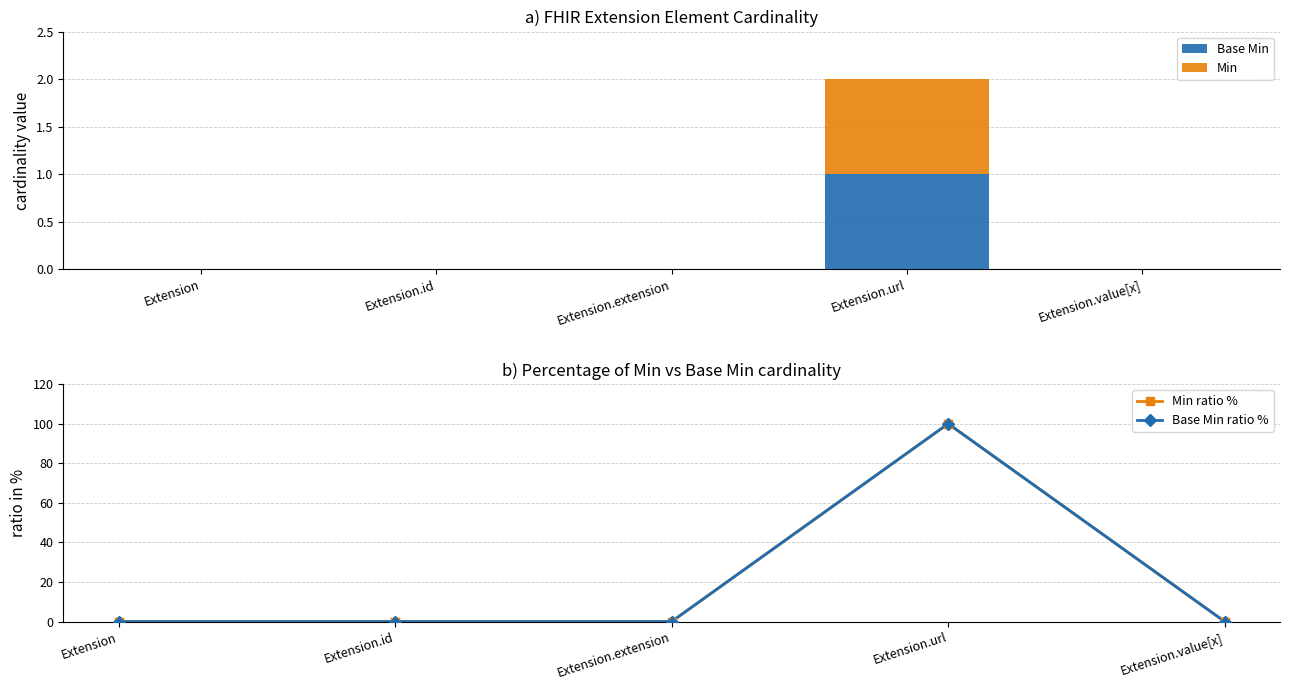

At which category is the sum across all series the highest?

Extension.url